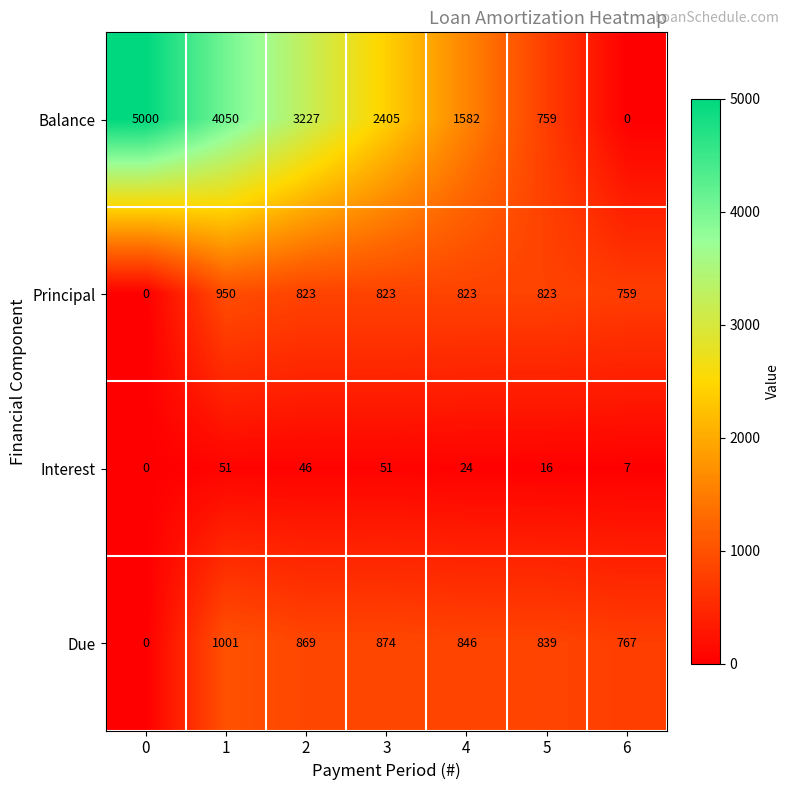

True or false: Due has a value of 767 at 6.

True